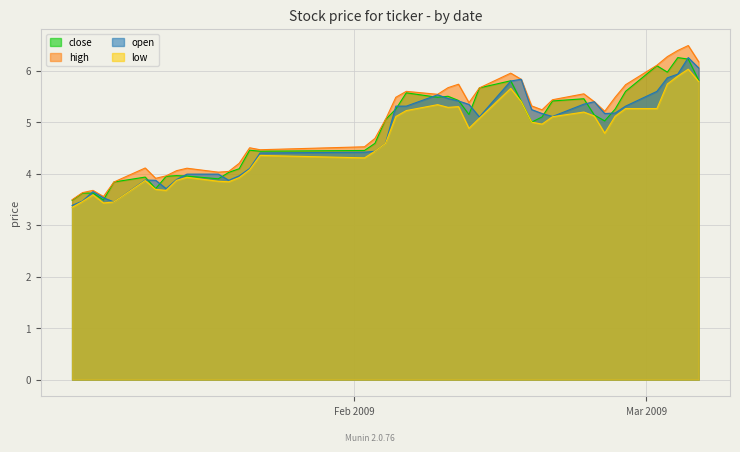

Reading left to right, extract all data points from this chart.

close: 3.5	3.6	3.6	3.5	3.8	3.9	3.7	3.9	4.0	4.0	3.9	4.0	4.1	4.5	4.4	4.4	4.6	5.0	5.3	5.6	5.5	5.5	5.4	5.1	5.7	5.8	5.4	5.0	5.1	5.4	5.5	5.1	5.0	5.3	5.6	6.1	6.0	6.3	6.2	5.8
high: 3.5	3.6	3.7	3.6	3.8	4.1	3.9	4.0	4.1	4.1	4.0	4.0	4.2	4.5	4.5	4.5	4.7	5.0	5.5	5.6	5.5	5.7	5.7	5.4	5.7	5.9	5.8	5.3	5.2	5.4	5.5	5.4	5.2	5.5	5.7	6.1	6.3	6.4	6.5	6.2
open: 3.4	3.5	3.6	3.5	3.4	3.9	3.9	3.7	3.9	4.0	4.0	3.9	4.0	4.1	4.4	4.4	4.4	4.6	5.3	5.3	5.5	5.5	5.4	5.3	5.1	5.8	5.8	5.2	5.2	5.1	5.3	5.4	5.2	5.2	5.3	5.6	5.9	5.9	6.3	6.1
low: 3.3	3.5	3.6	3.4	3.4	3.9	3.7	3.7	3.9	3.9	3.9	3.8	3.9	4.1	4.4	4.3	4.4	4.6	5.1	5.2	5.3	5.3	5.3	4.9	5.1	5.7	5.4	5.0	5.0	5.1	5.2	5.1	4.8	5.1	5.3	5.3	5.7	5.9	6.0	5.8